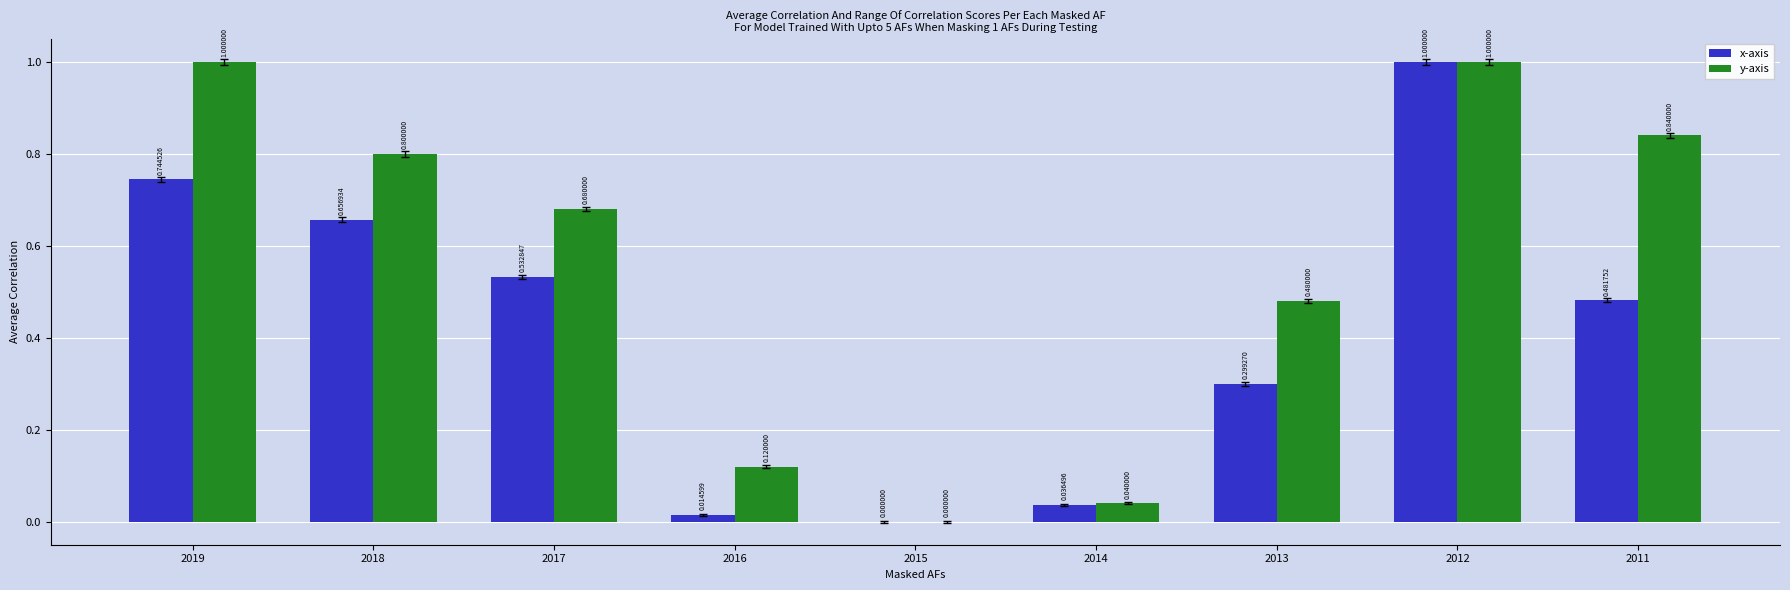

What is the sum of the y-axis values at 2014 and 2012?

1.0